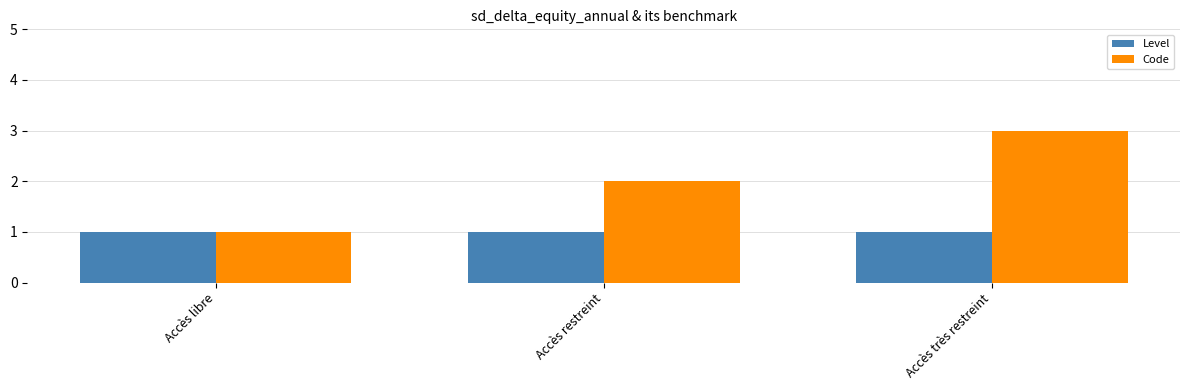

What is the sum of the Code values at Accès restreint and Accès libre?

3